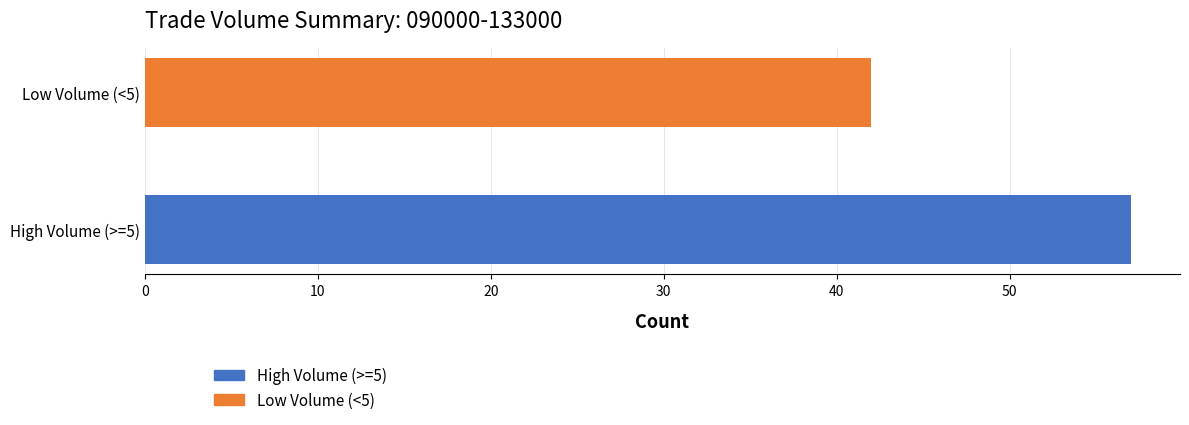

What value does the data have at Low Volume (<5), to the nearest 10?

40